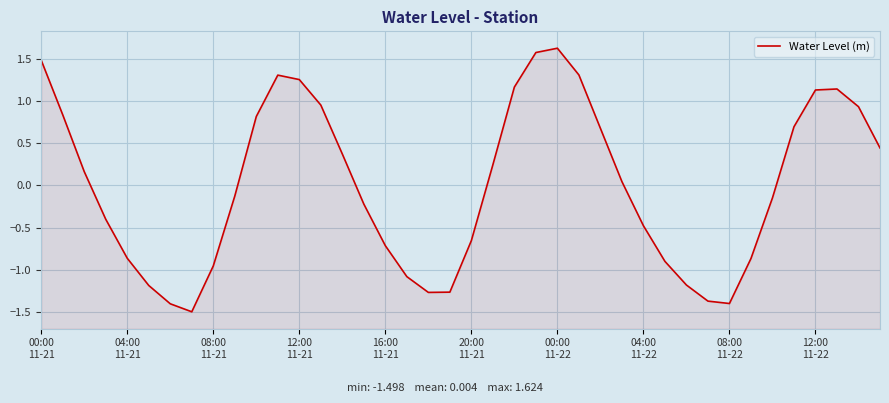

What is the maximum value shown in the chart?

1.6